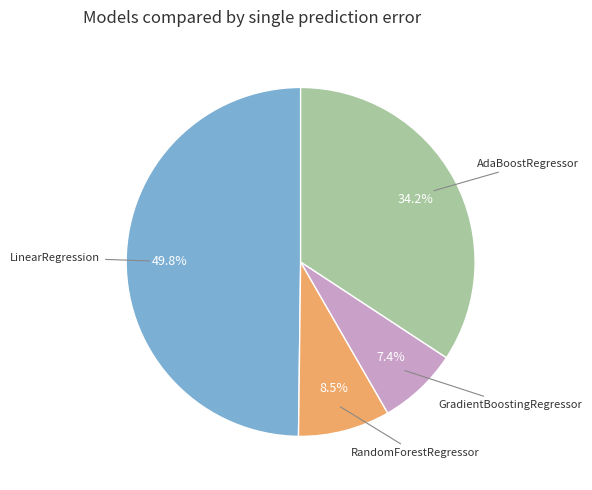

What is the largest slice in the pie chart?

LinearRegression